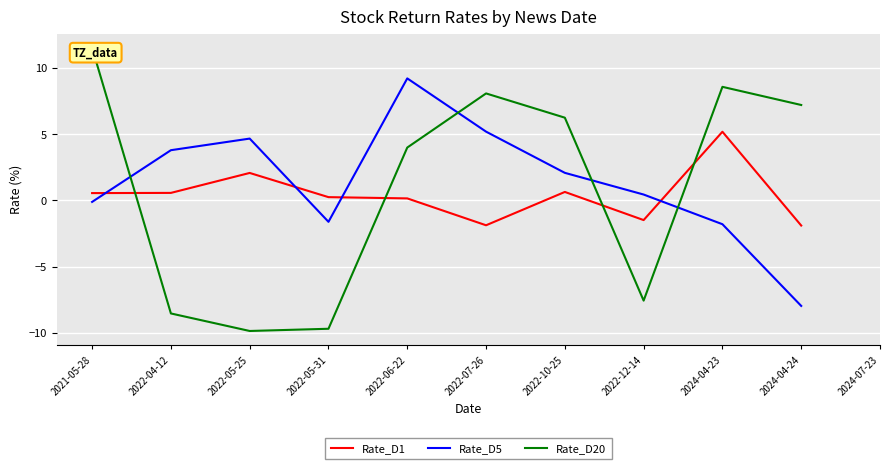

What position from the left is 2022-07-26?

6